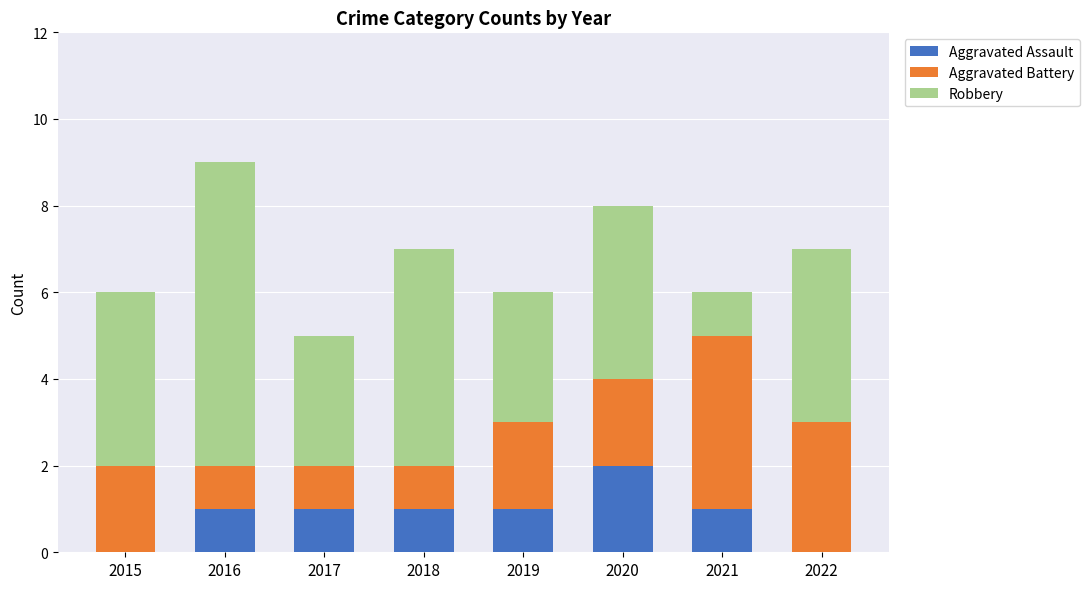

The value of Aggravated Assault at 2015 is 0. True or false?

True